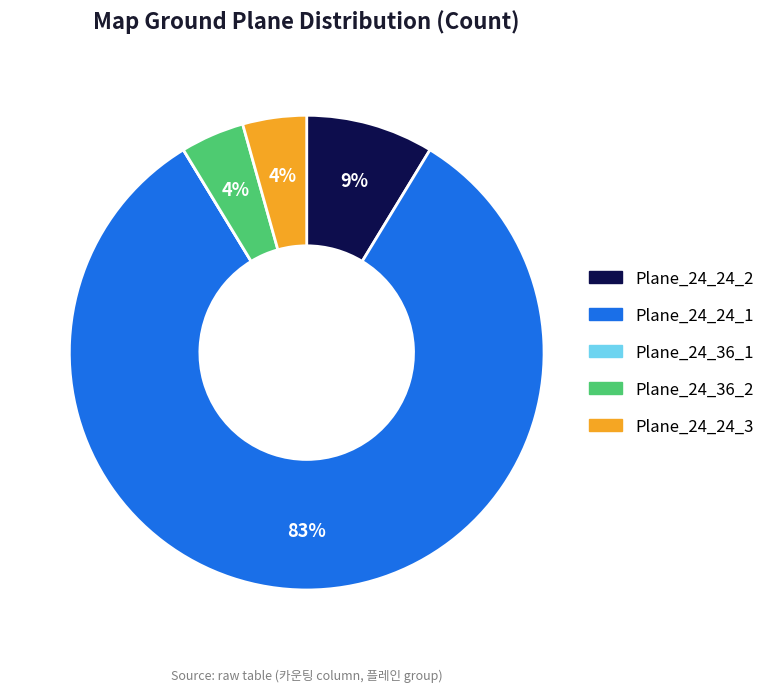

Combined, do Plane_24_24_2 and Plane_24_24_3 account for over 50%?

No